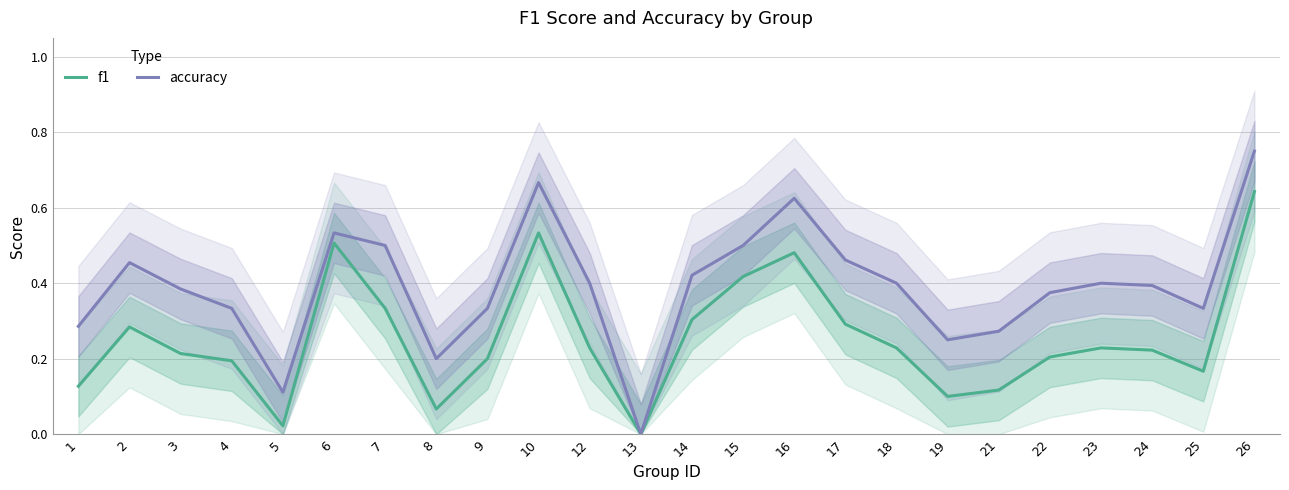

True or false: accuracy and f1 cross at least once.

False